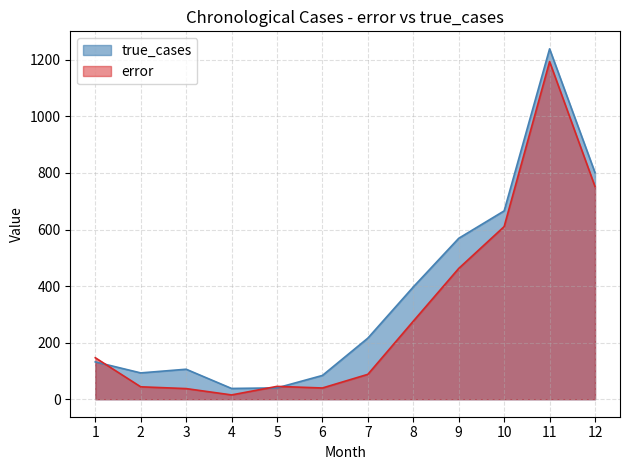

What is the difference between the true_cases values at 3 and 10?

560.0